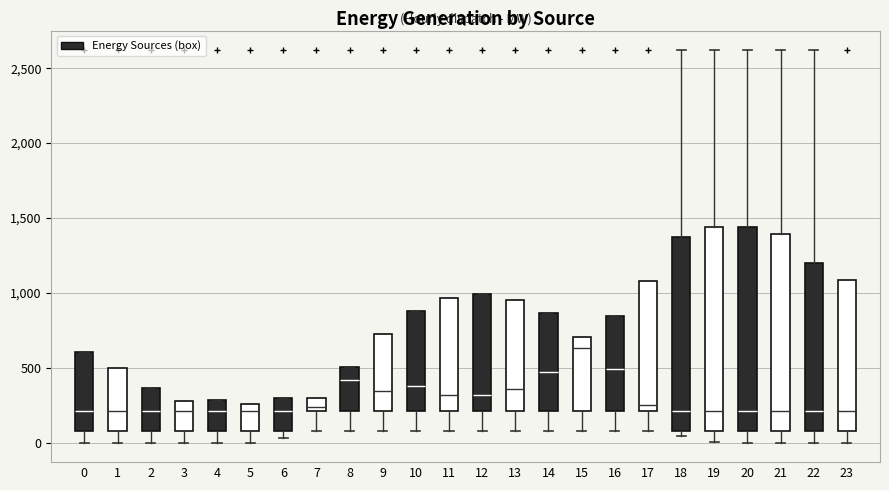

Where does the median line of the box at x = 22 sit on the y-axis? The values are not printed on the chart, so give them approximately, as read against the axis.

200